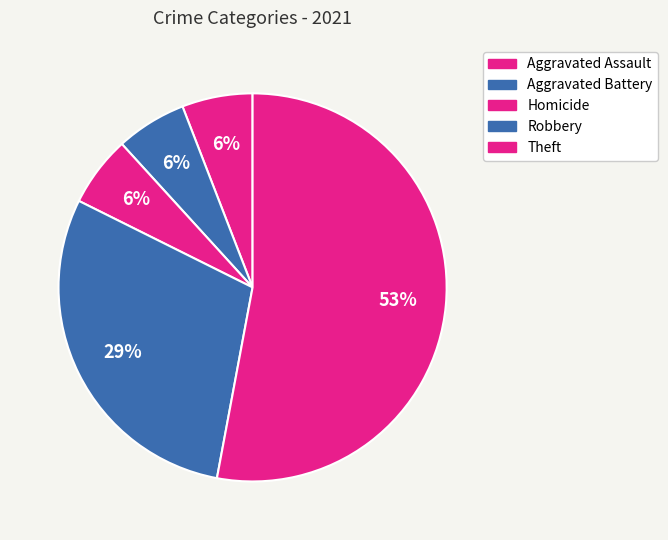

Count the number of slices in the pie.

5